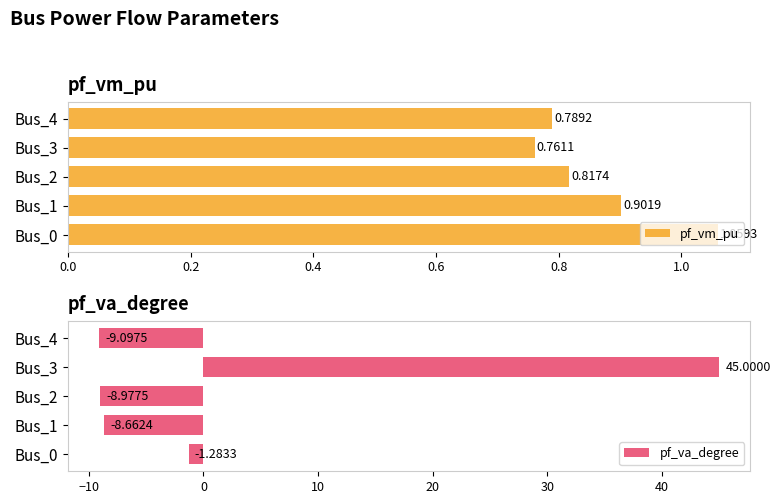

Reading left to right, what are all the values shown in this chart?

pf_vm_pu: 1.1	0.9	0.8	0.8	0.8
pf_va_degree: -1.3	-8.7	-9.0	45.0	-9.1